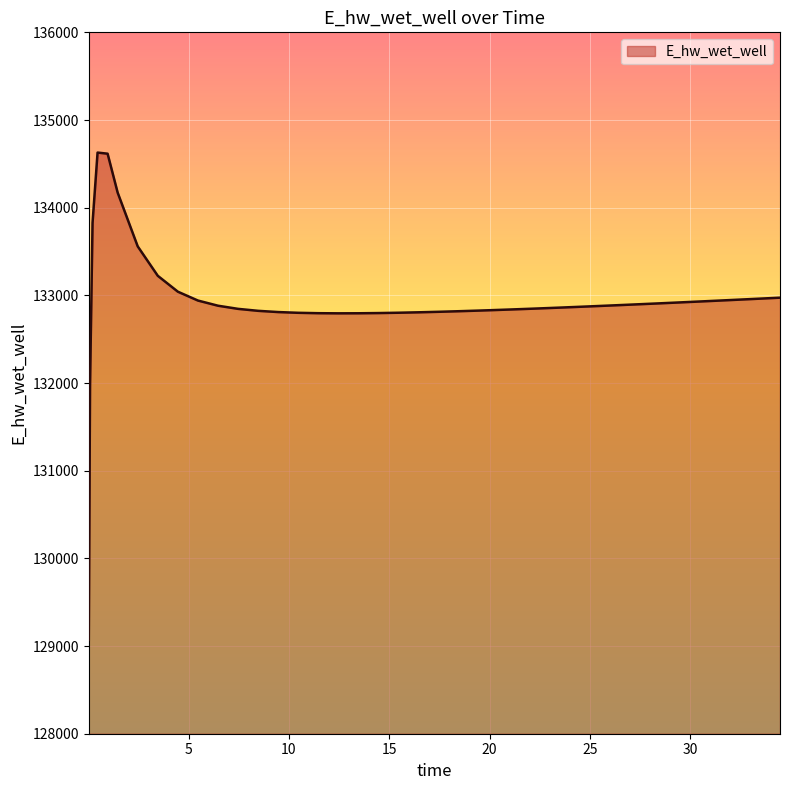

How many series are shown in this chart?

1